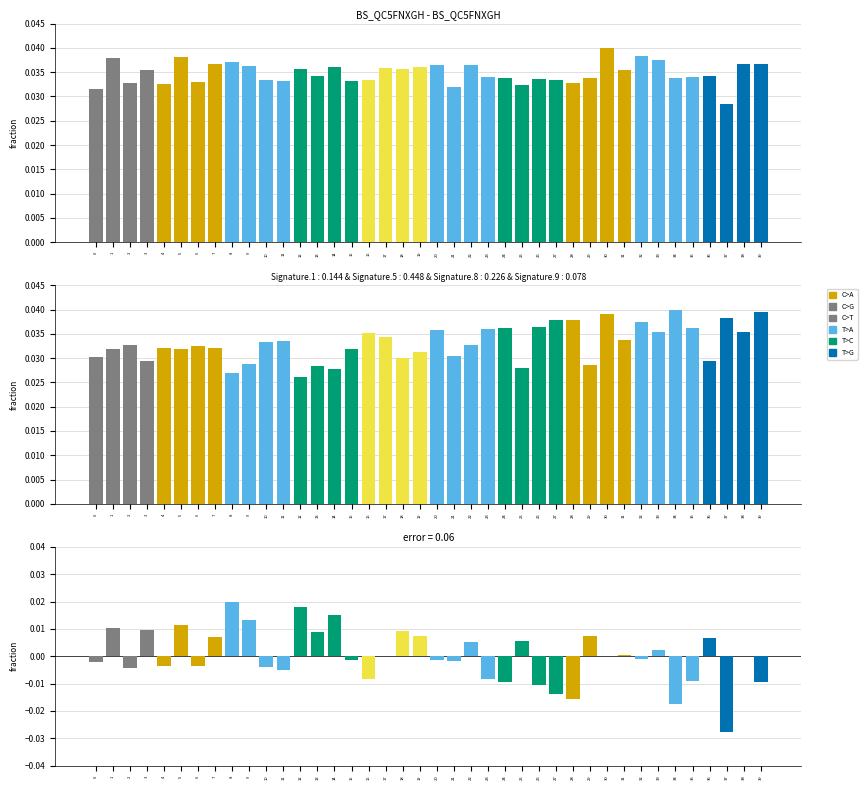

Which has a higher value, 13 or 20?

20